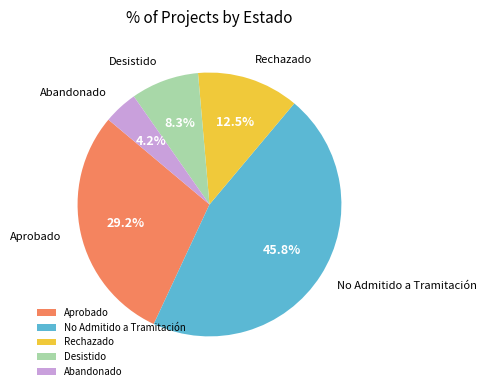

Is the sum of Aprobado and Rechazado greater than half?

No